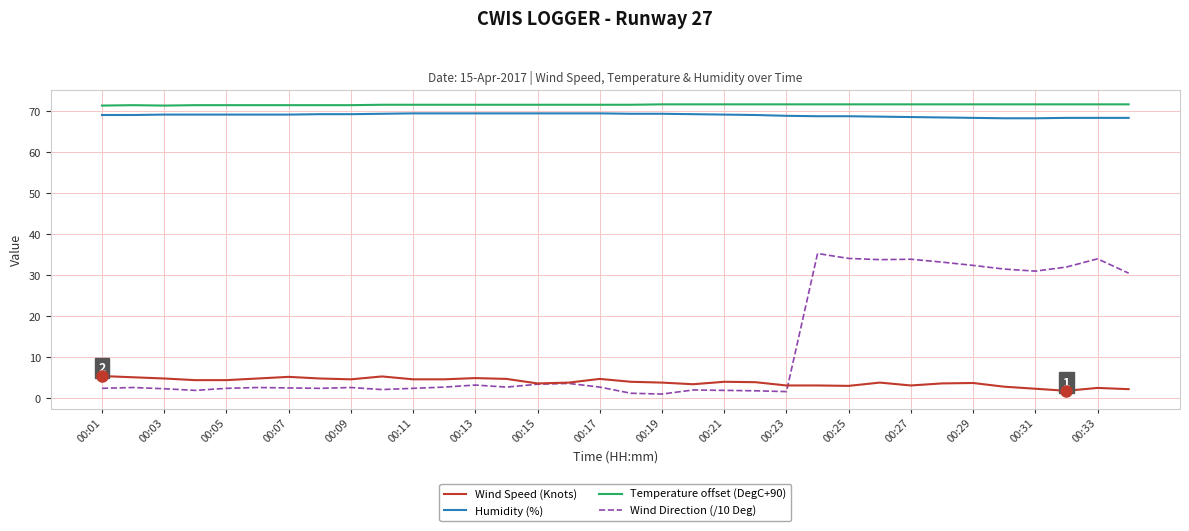

What is the average value of the Wind Speed (Knots) series?

3.9